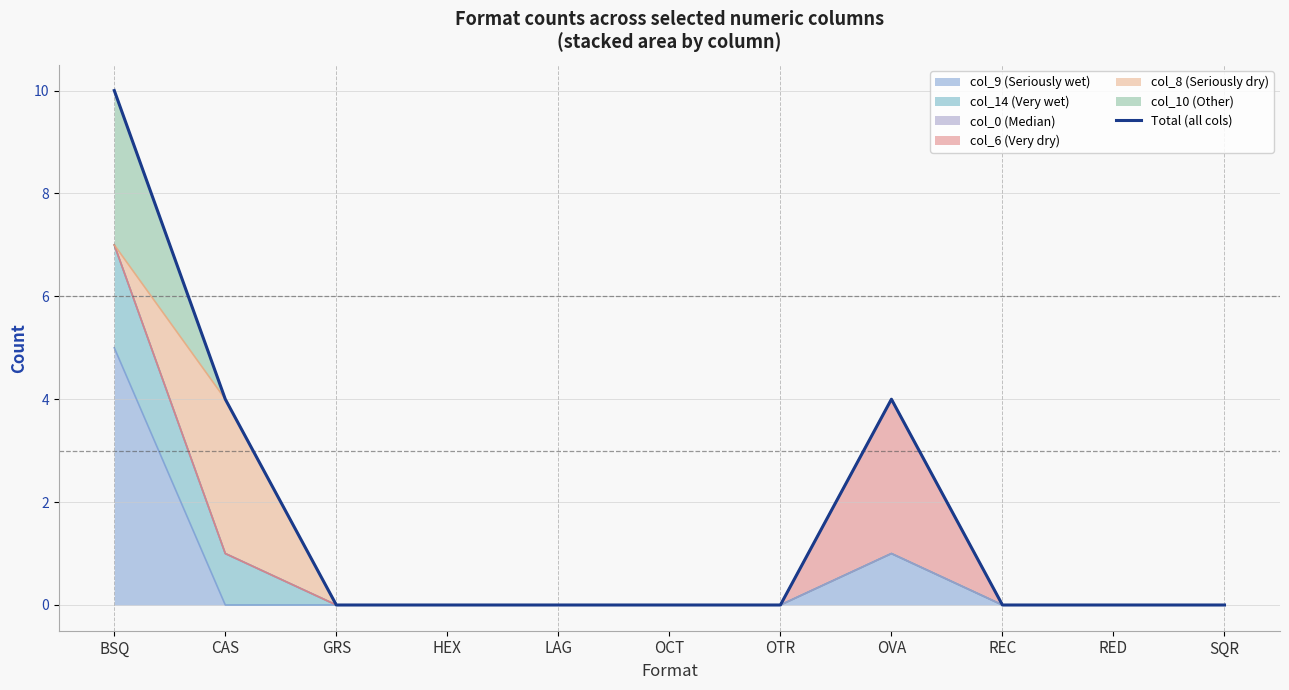

What is the difference between the maximum and minimum values?

10